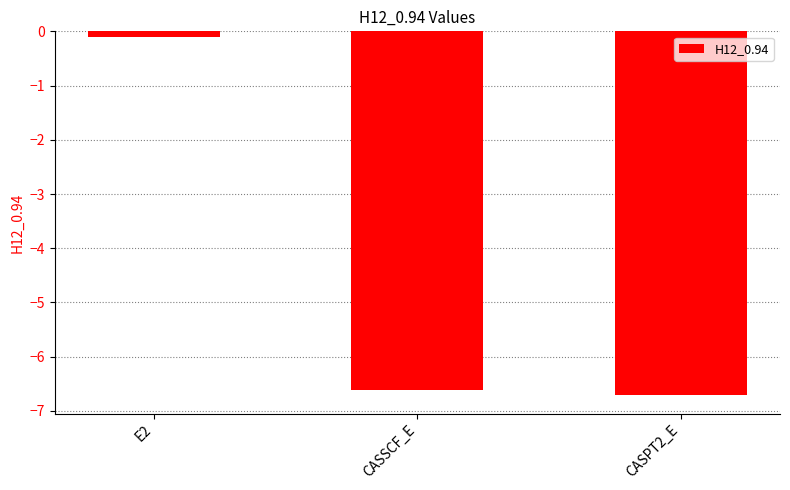

Reading left to right, list all the values displayed in this chart.

-0.1	-6.6	-6.7